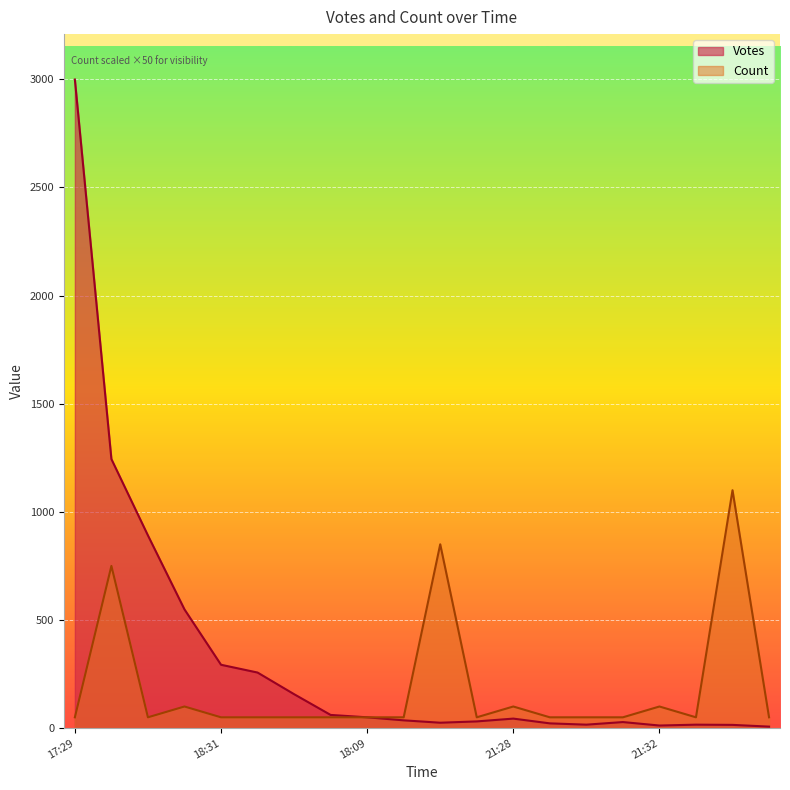

Reading right to left, what are all the values shown in this chart?

Votes: 7	15	16	12	28	16	22	44	31	25	36	50	61	157	257	293	549	891	1244	2999
Count: 50	1100	50	100	50	50	50	100	50	850	50	50	50	50	50	50	100	50	750	50